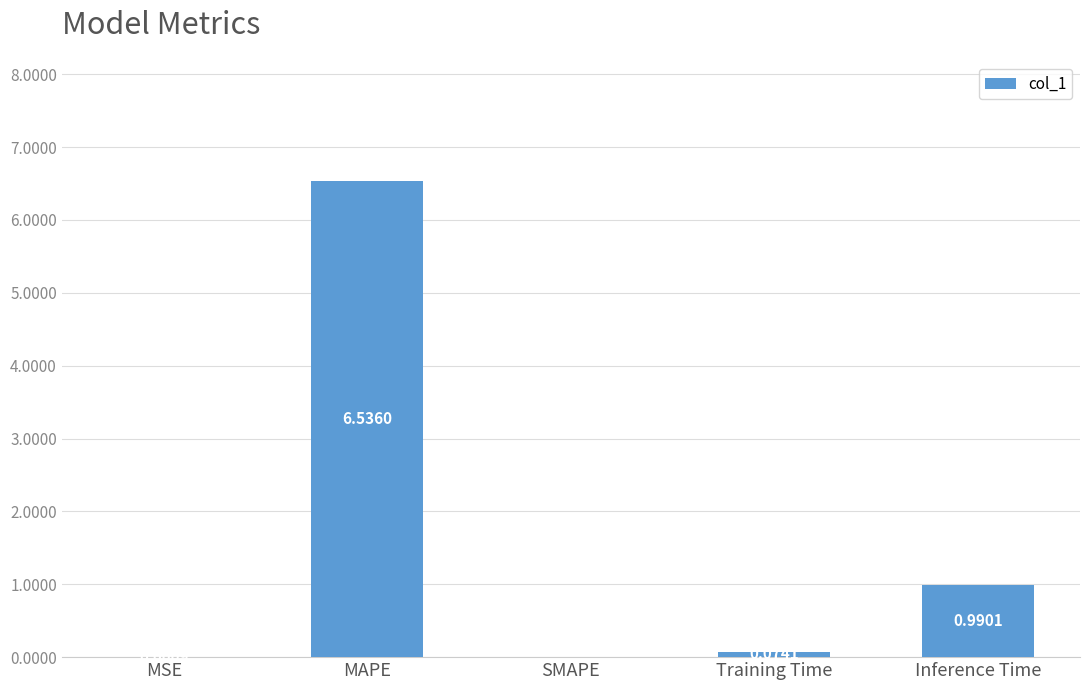

Between MAPE and SMAPE, which is larger?

MAPE